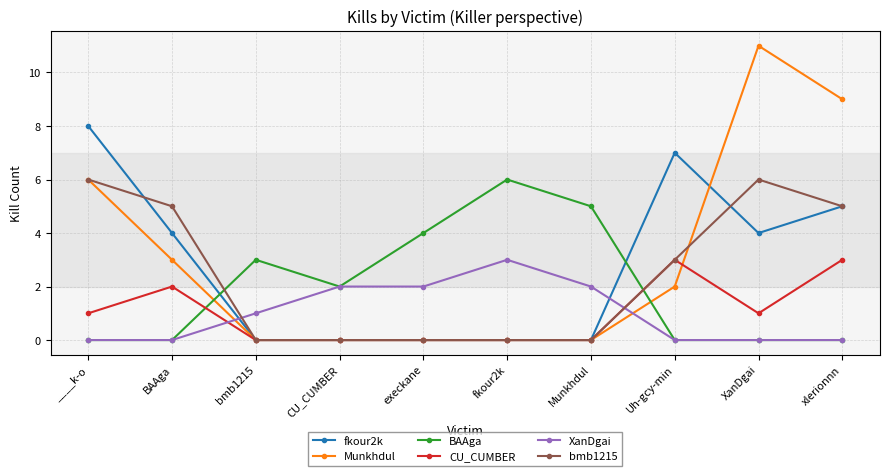

Is the value of XanDgai at bmb1215 greater than the value of BAAga at execkane?

No